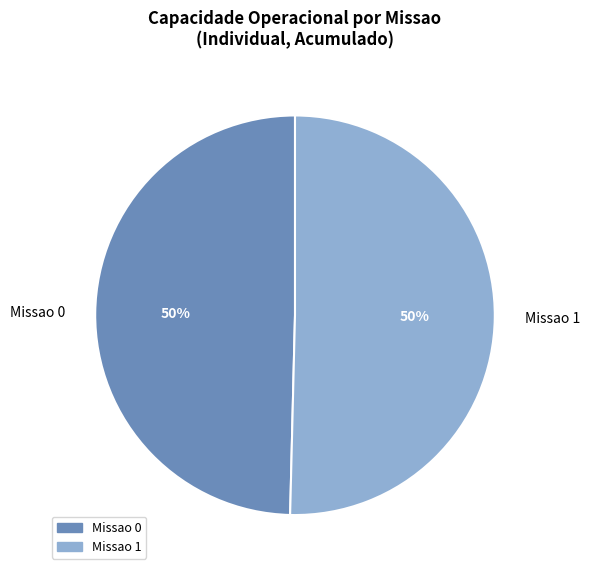

What is the ratio of the value at Missao 1 to the value at Missao 0?

1.0